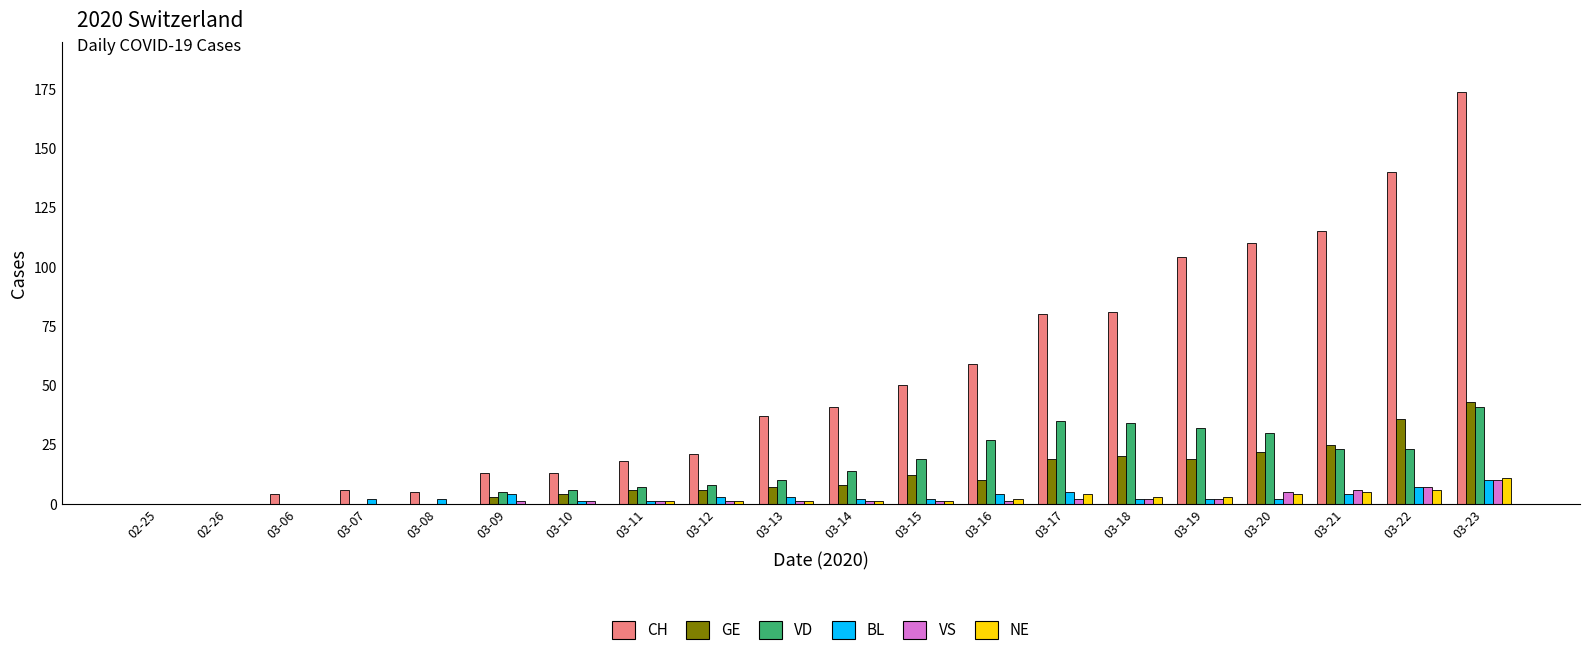

What is the greatest value displayed?

174